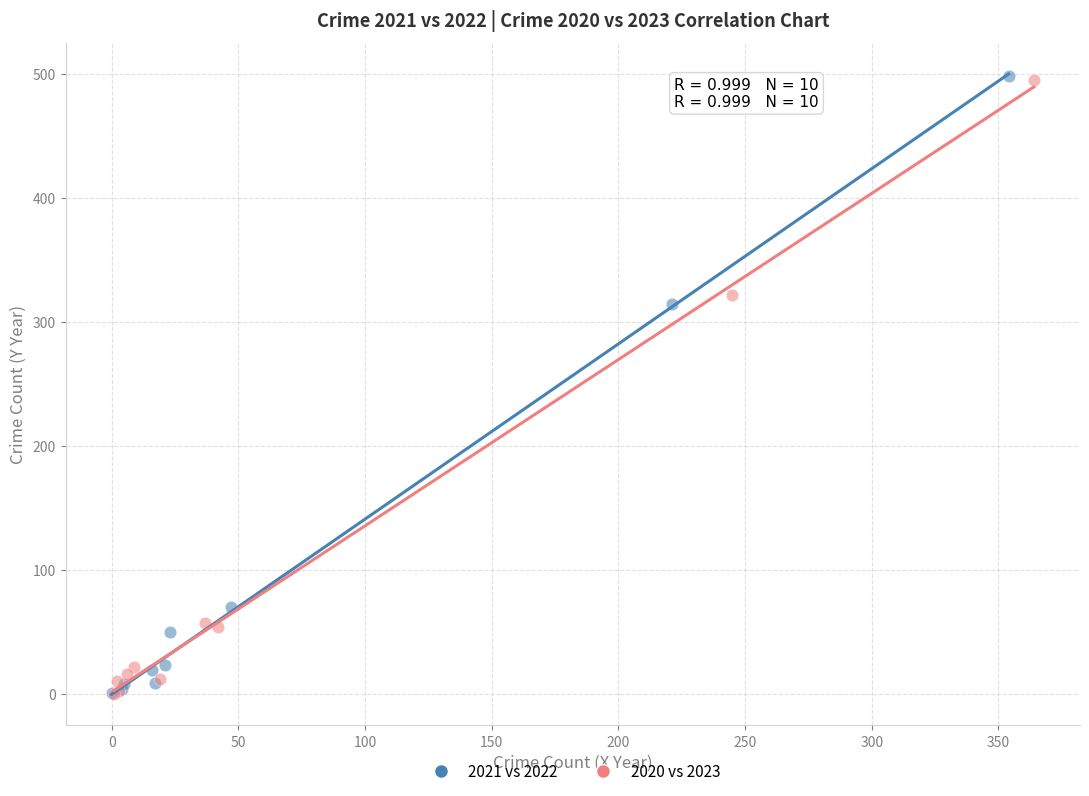

Which series has the widest spread of Y values?

2021 vs 2022